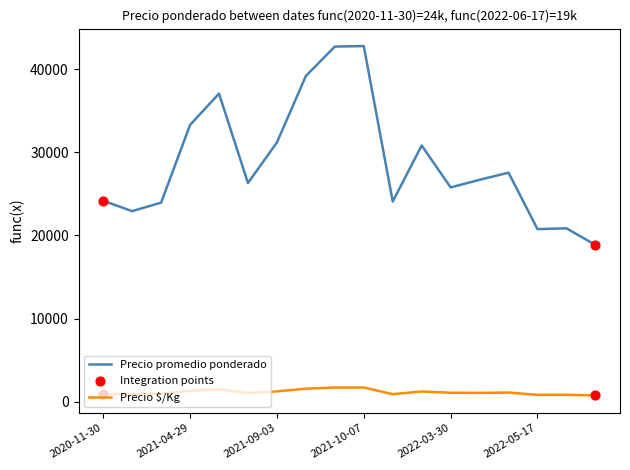

True or false: Precio $/Kg and Precio promedio ponderado cross at least once.

False